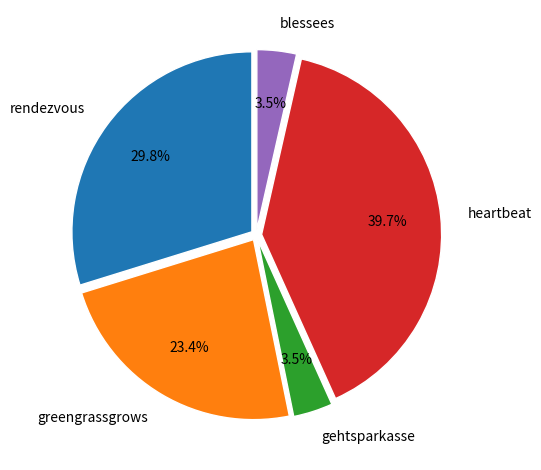

To the nearest percent, what is the average slice percentage?

20%